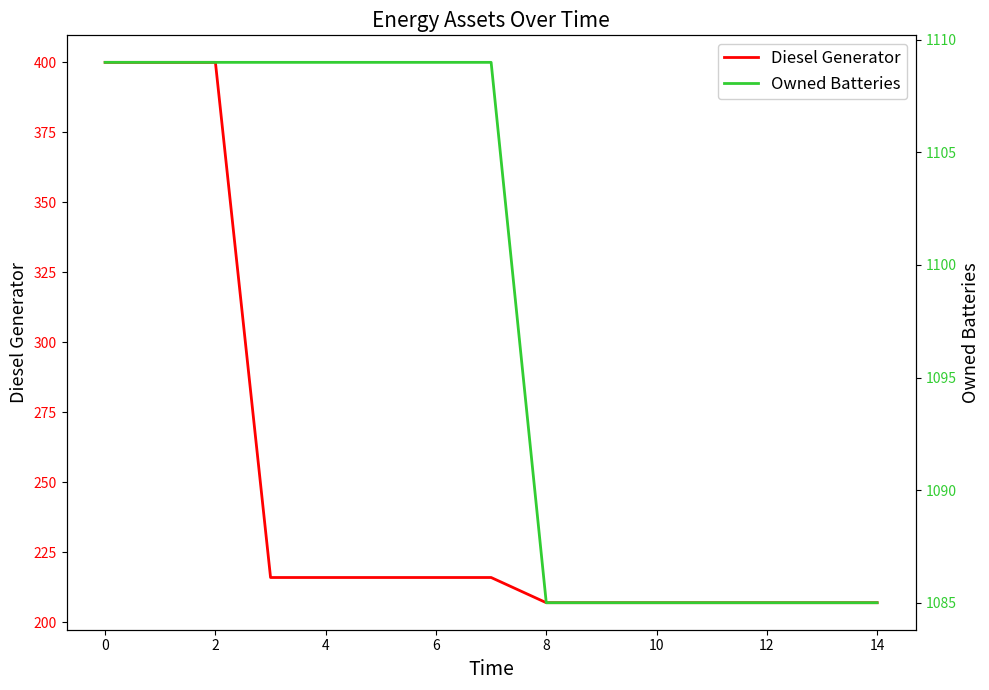

What is the label of the 14th point from the left?

13